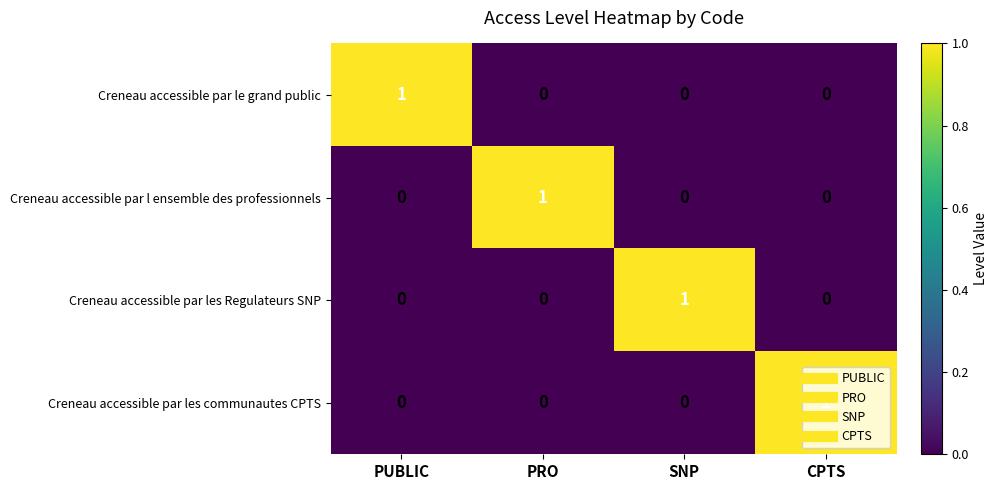

At how many categories does at least one series exceed 0?

4